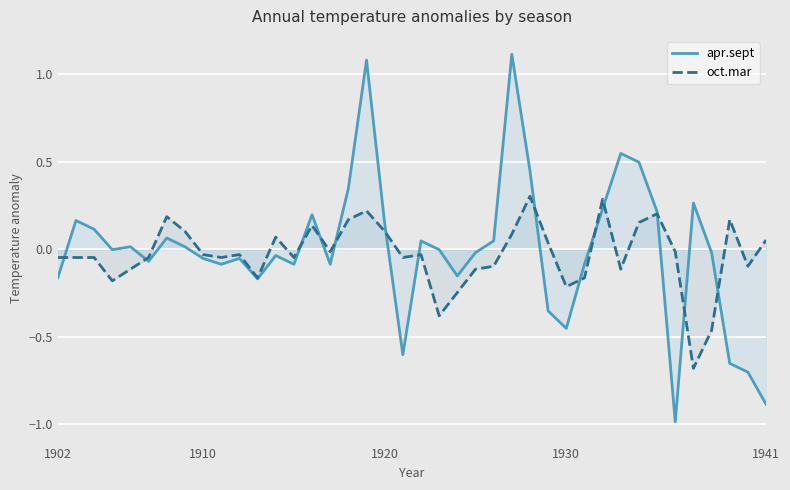

At 1910, list the series in order from largest to smallest.

oct.mar, apr.sept